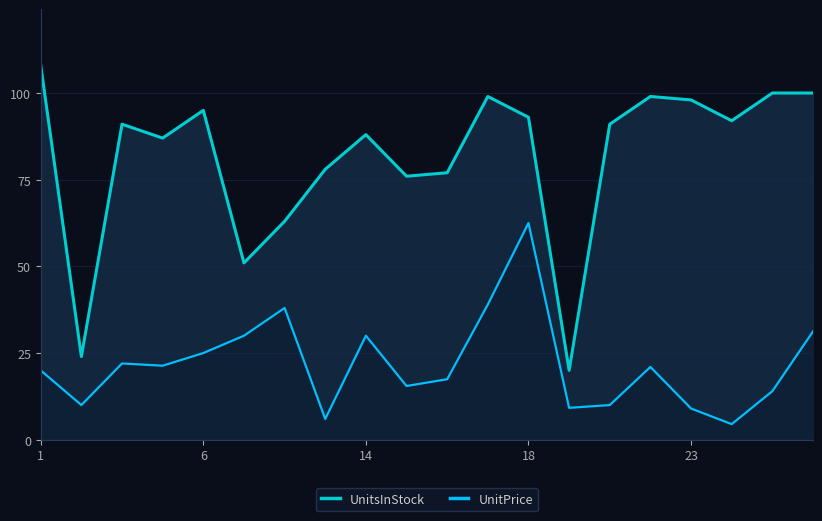

Count the number of categories in the chart.

20